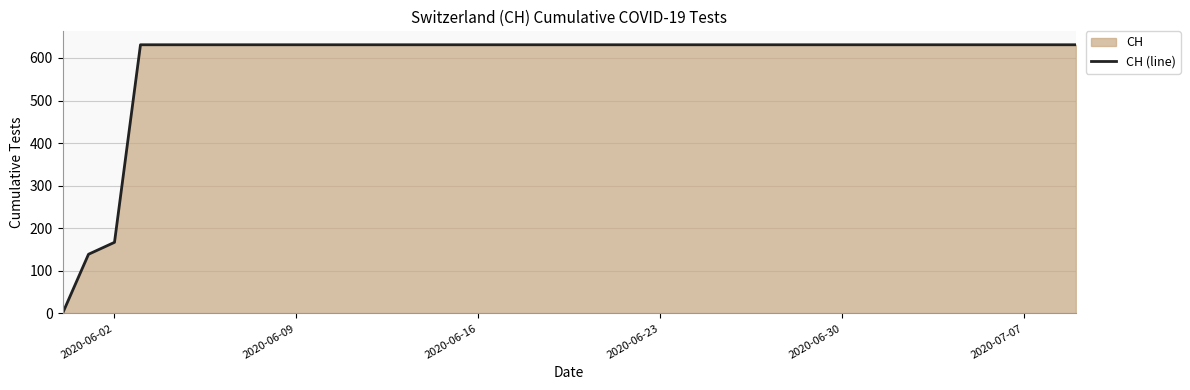

Does the chart display data point markers on the line(s)?

No